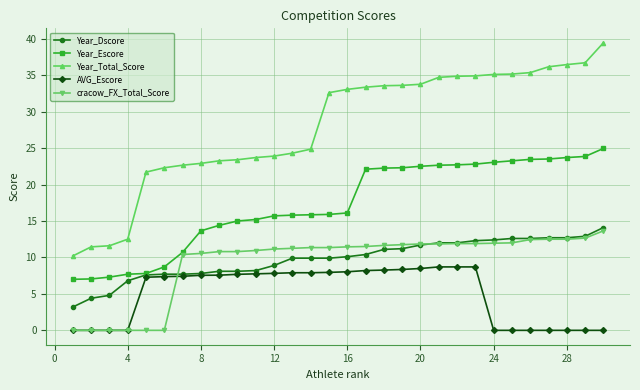

What is the maximum value shown in the chart?

39.5